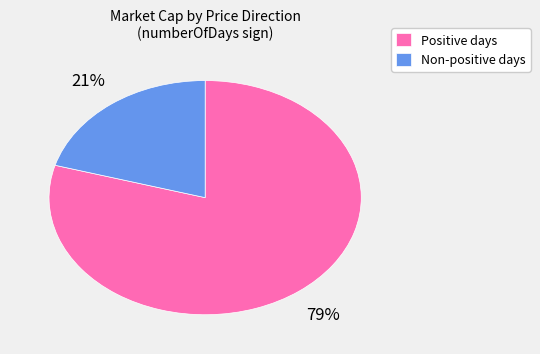

Combined, do Positive days and Non-positive days account for over 50%?

Yes